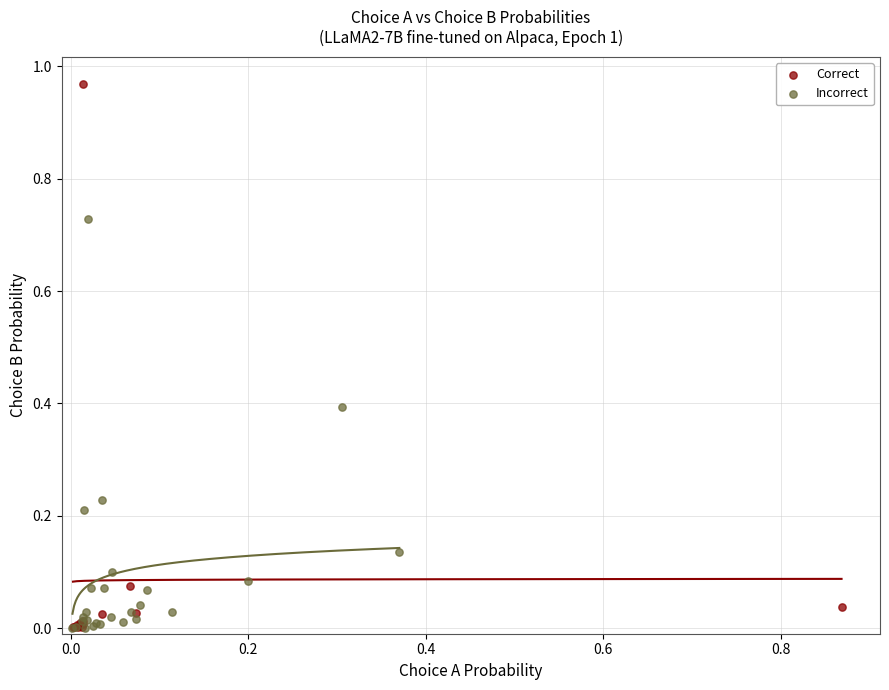

Which series contains the highest Y value?

Correct